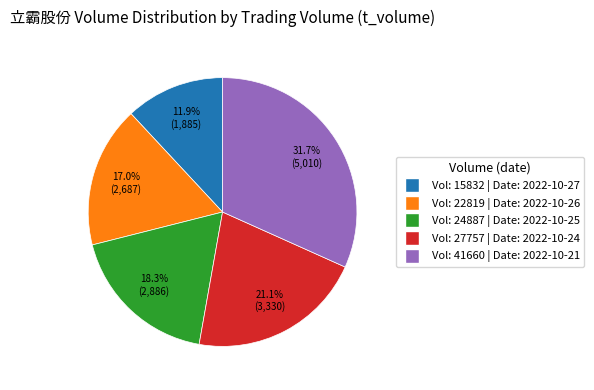

Which slice is the smallest?

Vol: 15832 | Date: 2022-10-27